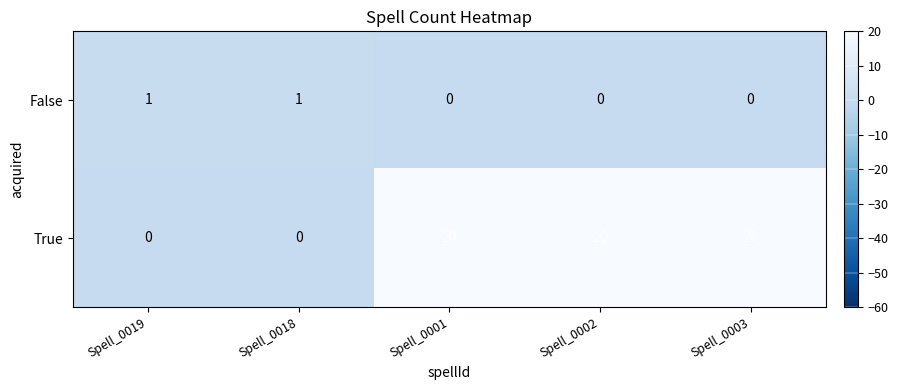

Rank the series by their average value, from highest to lowest.

True, False